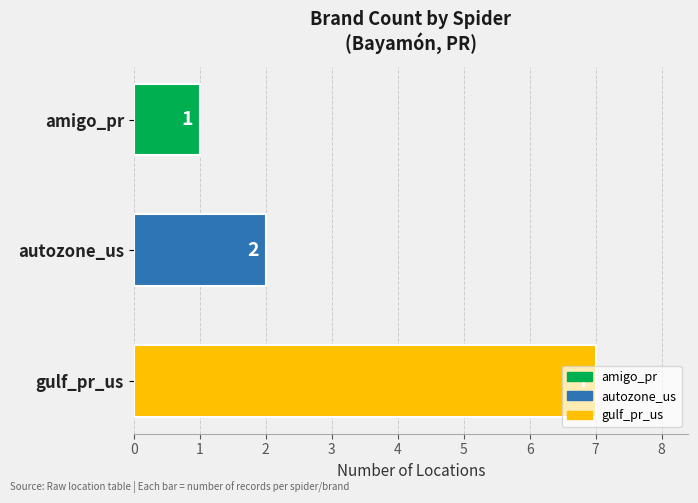

What is the change in value from amigo_pr to autozone_us?

+1